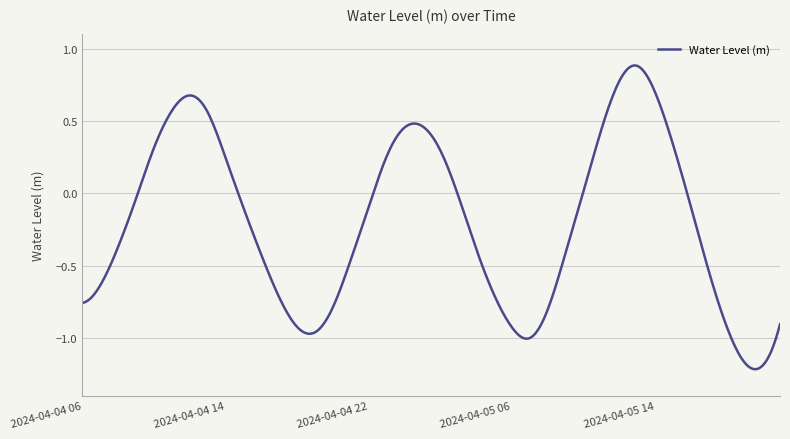

What is the difference between the maximum and minimum values?

2.1